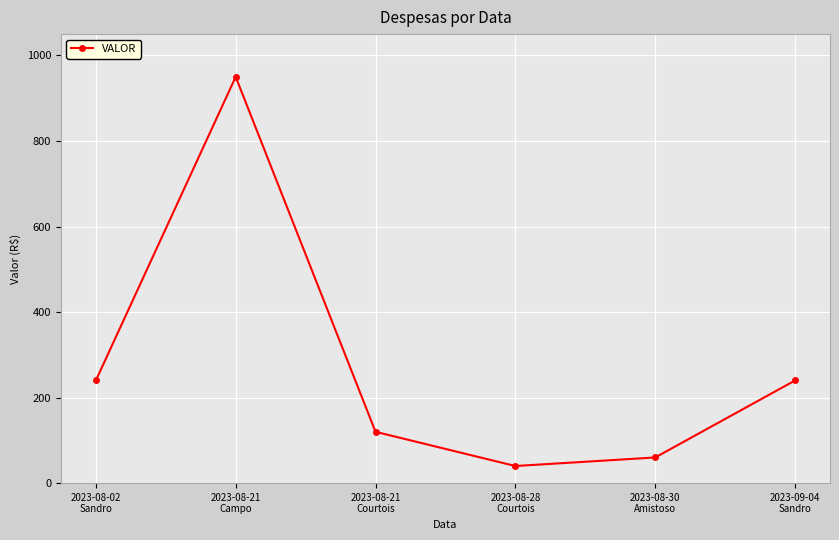

Does the chart have visible grid lines?

Yes